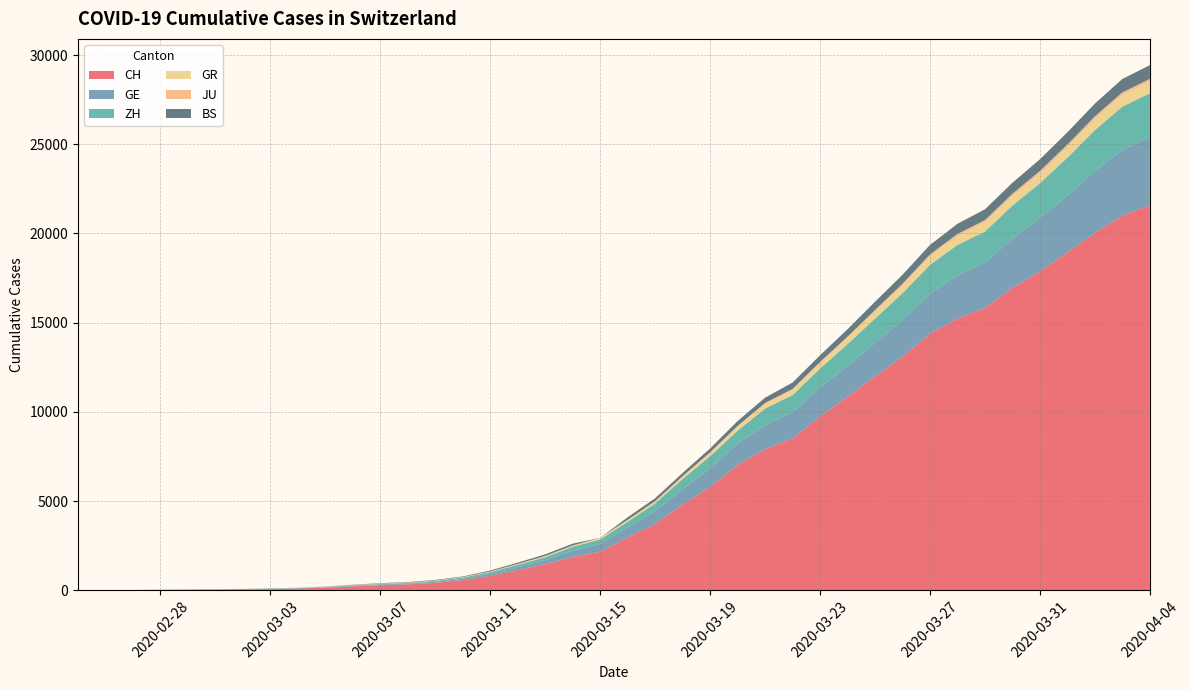

Reading left to right, list all the values displayed in this chart.

CH: 0=0	1=4	2=8	3=20	4=30	5=36	6=50	7=69	8=97	9=142	10=219	11=280	12=327	13=419	14=570	15=807	16=1125	17=1463	18=1870	19=2165	20=2959	21=3727	22=4807	23=5794	24=7022	25=7915	26=8509	27=9749	28=10853	29=11994	30=13085	31=14388	32=15229	33=15831	34=16951	35=17876	36=18940	37=20034	38=21011	39=21587
GE: 0=0	1=1	2=1	3=5	4=9	5=10	6=11	7=14	8=16	9=20	10=30	11=43	12=45	13=60	14=80	15=114	16=155	17=227	18=351	19=435	20=556	21=710	22=863	23=1041	24=1212	25=1350	26=1453	27=1611	28=1729	29=1870	30=2073	31=2231	32=2436	33=2547	34=2761	35=3003	36=3180	37=3469	38=3678	39=3816
ZH: 0=0	1=0	2=2	3=2	4=6	5=7	6=10	7=13	8=15	9=23	10=29	11=34	12=40	13=49	14=62	15=101	16=140	17=163	18=218	19=250	20=326	21=429	22=568	23=679	24=711	25=922	26=981	27=1070	28=1216	29=1362	30=1494	31=1621	32=1695	33=1727	34=1853	35=1941	36=2130	37=2294	38=2422	39=2455
GR: 0=0	1=2	2=2	3=6	4=6	5=6	6=9	7=9	8=12	9=14	10=16	11=17	12=18	13=18	14=22	15=31	16=43	17=53	18=56	19=71	20=84	21=101	22=128	23=182	24=226	25=258	26=284	27=300	28=343	29=393	30=433	31=474	32=495	33=519	34=535	35=547	36=592	37=622	38=649	39=657
JU: 0=0	1=0	2=1	3=1	4=1	5=1	6=1	7=2	8=2	9=4	10=4	11=5	12=5	13=7	14=7	15=7	16=12	17=17	18=18	19=19	20=25	21=29	22=32	23=36	24=44	25=54	26=61	27=69	28=82	29=92	30=100	31=114	32=119	33=127	34=128	35=140	36=145	37=149	38=149	39=154
BS: 0=0	1=0	2=1	3=1	4=1	5=1	6=1	7=3	8=3	9=8	10=15	11=21	12=24	13=28	14=33	15=49	16=73	17=92	18=100	19=0	20=143	21=164	22=181	23=220	24=270	25=297	26=356	27=374	28=410	29=462	30=501	31=530	32=569	33=605	34=617	35=653	36=687	37=714	38=754	39=767